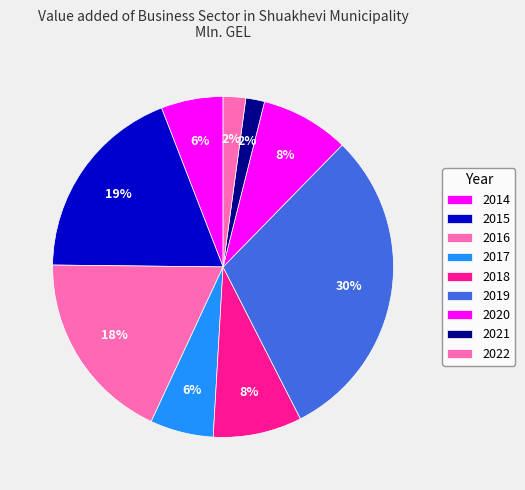

Is it true that 2022 is 2% of the pie?

True